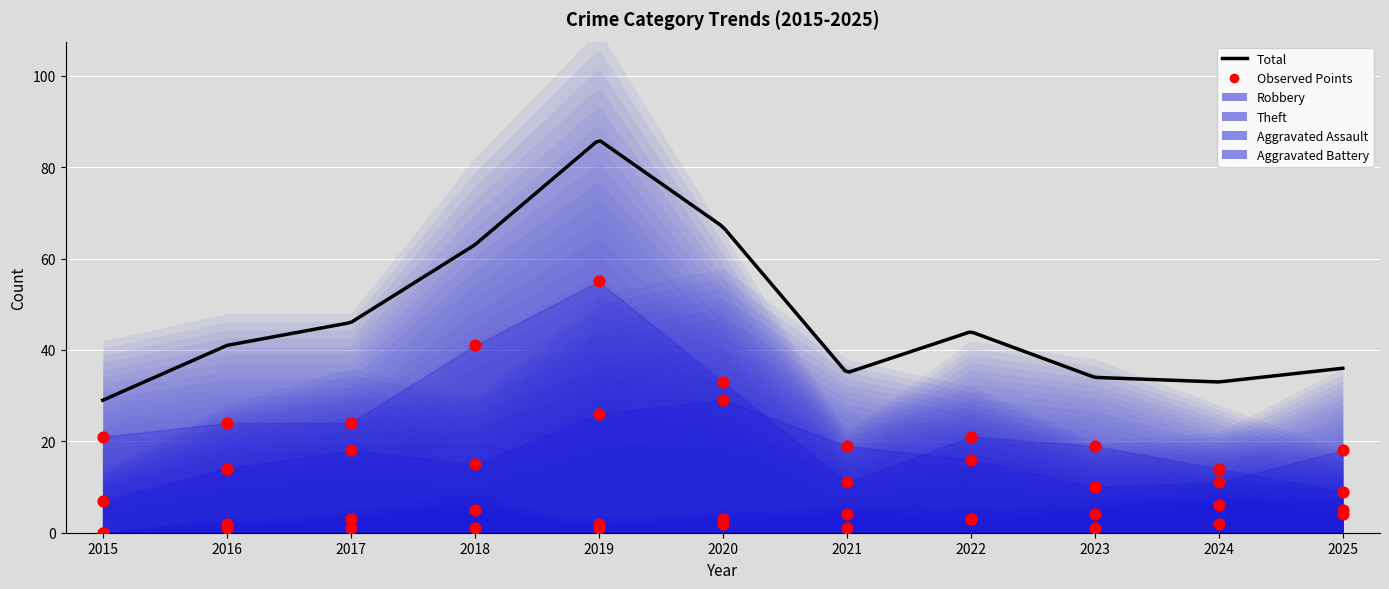

Which series has the widest spread of Y values?

Theft